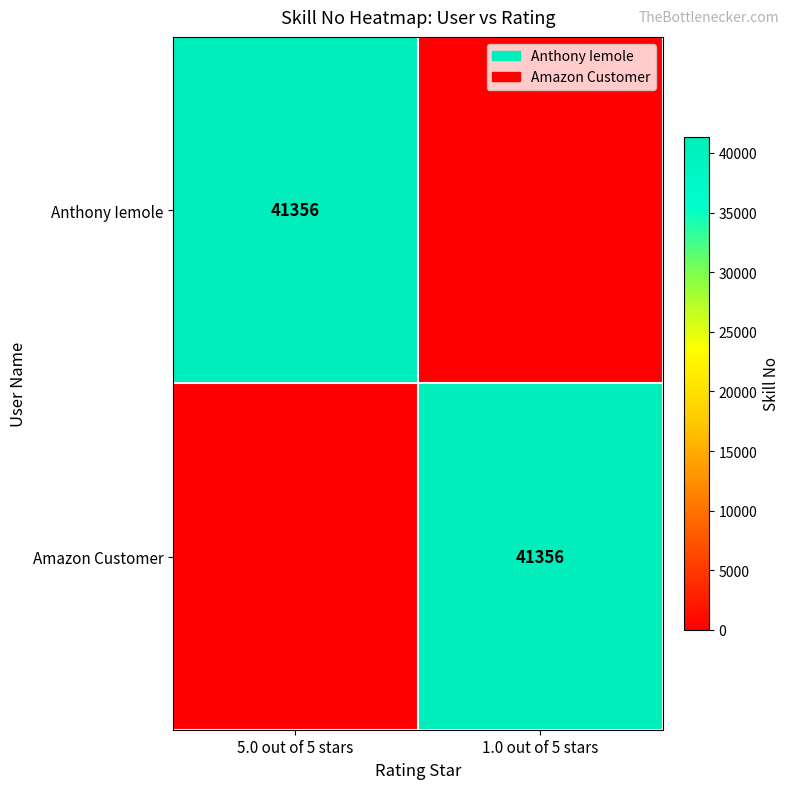

The Amazon Customer series shows 41356 at 1.0 out of 5 stars. True or false?

True